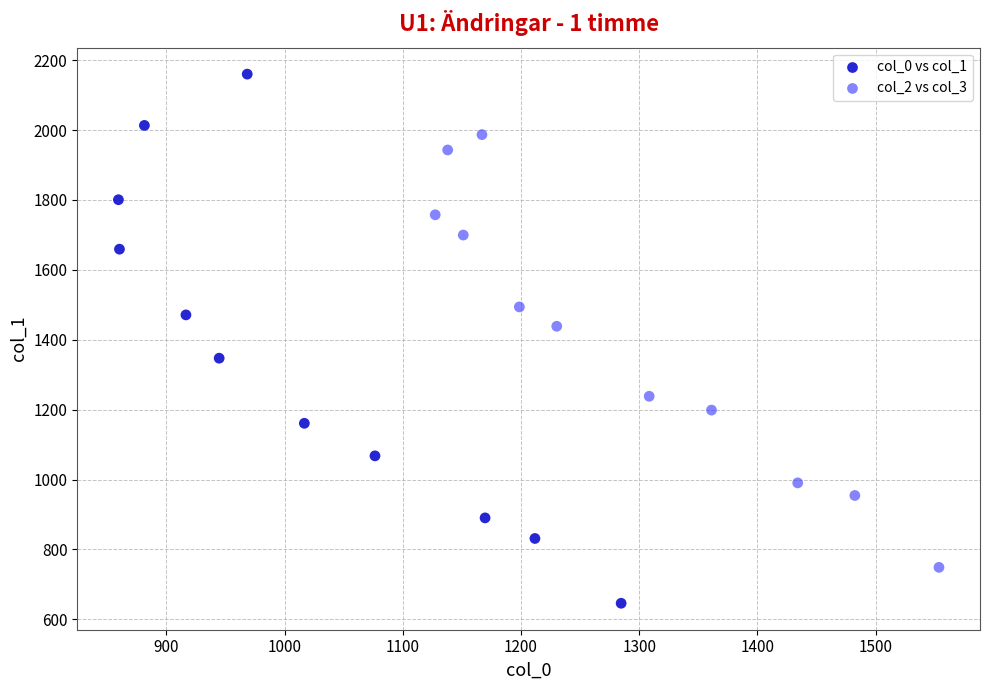

Which series has the widest spread of Y values?

col_0 vs col_1